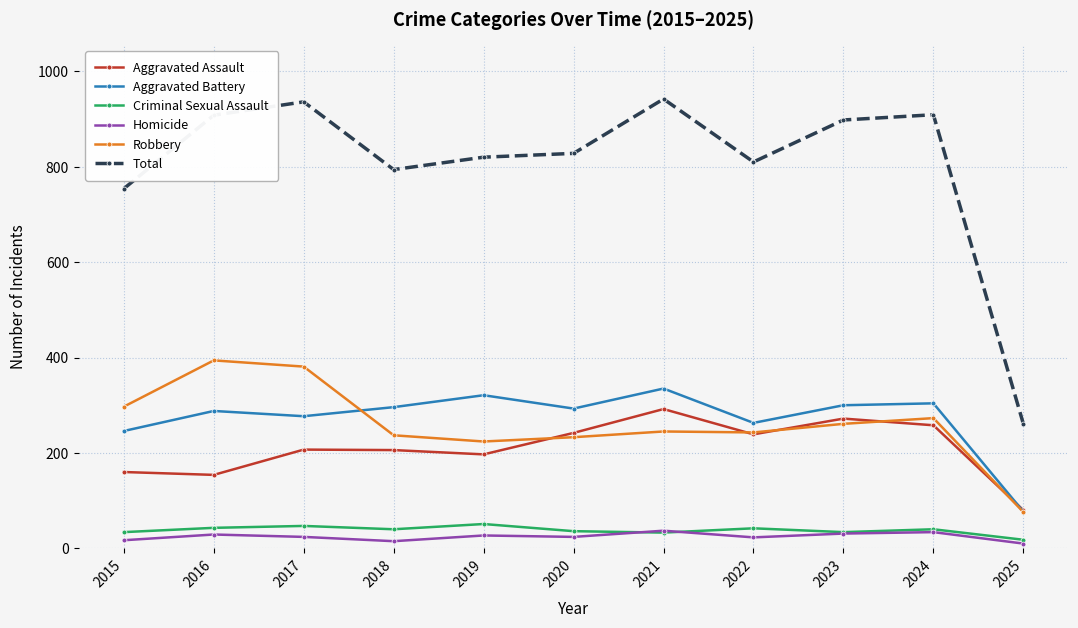

Where is the first local maximum for Robbery?

2016